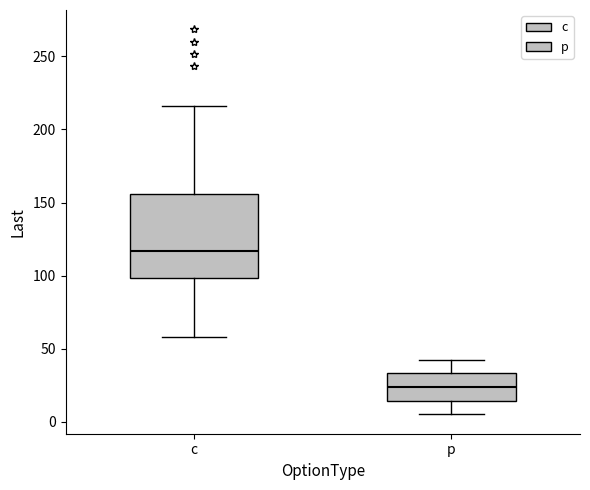

Which box is the tallest, from its lower edge to its upper edge?

c